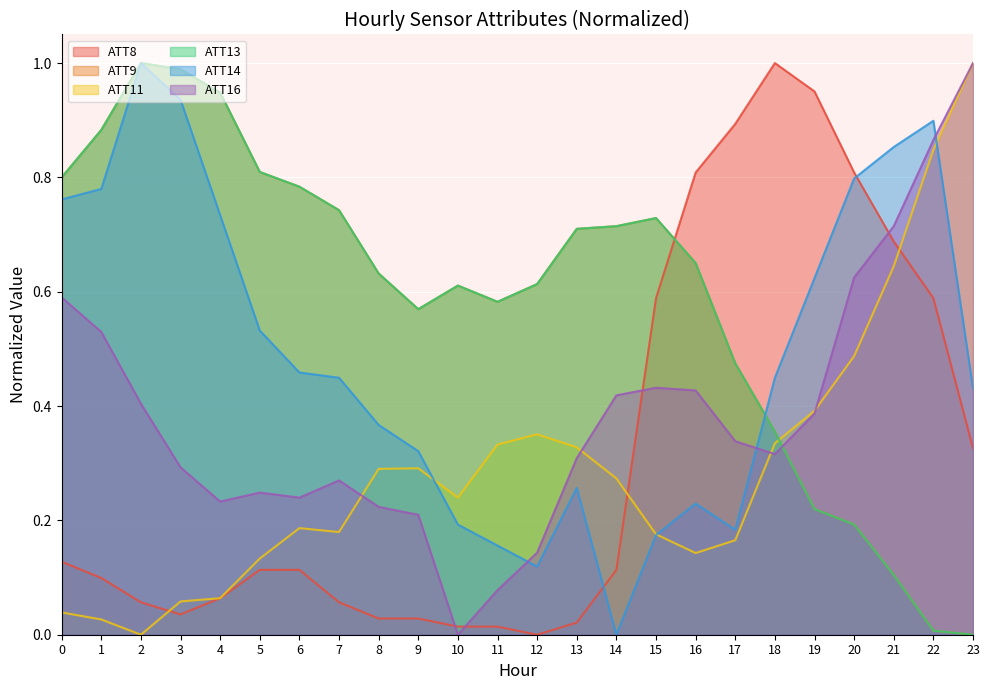

In ATT11, how many points are lower than both neighbors (excluding endpoints)?

4